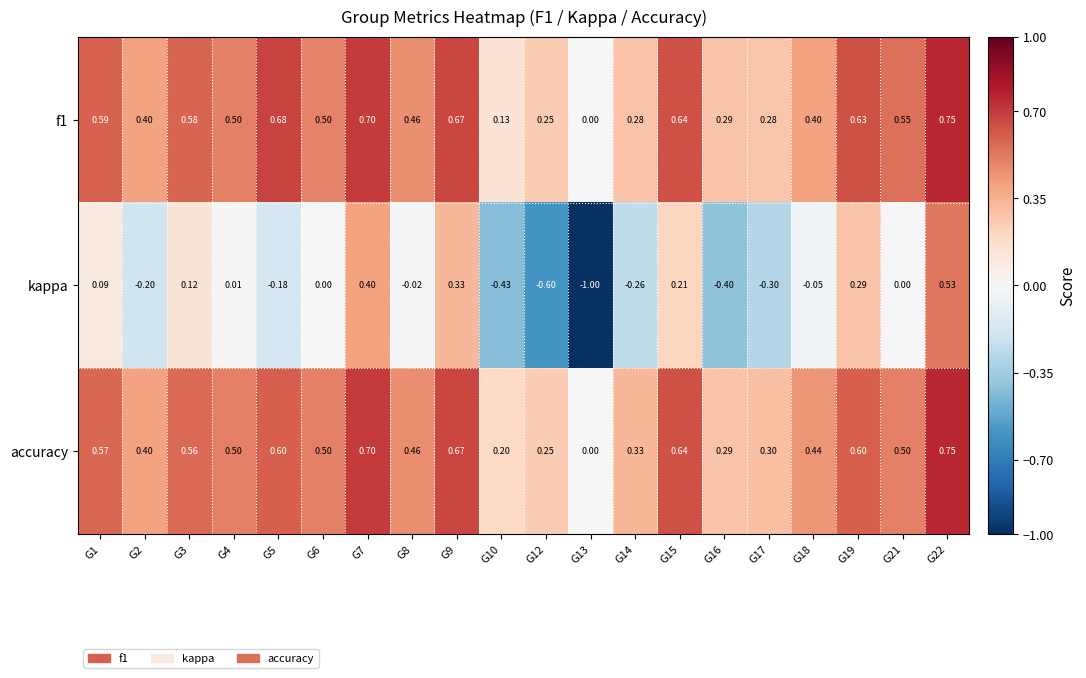

Between G5 and G15, which series saw the biggest shift?

kappa